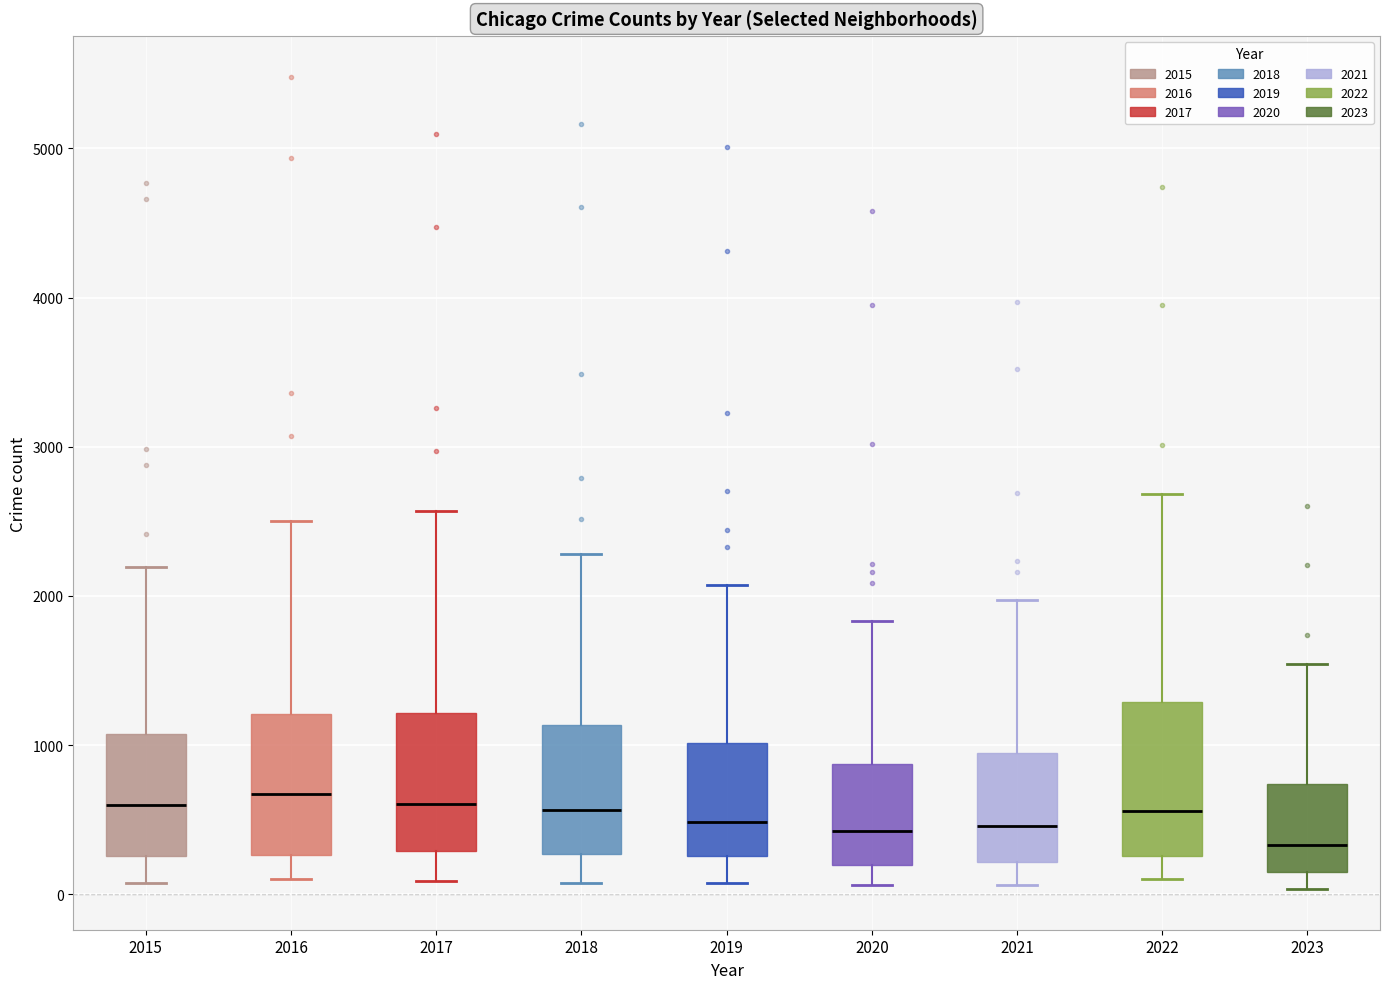

Reading left to right, transcribe this box plot: for each box, give where its median line is, the range the box spans, and where its two whiskers end, as read against the y-axis. The values are not printed on the chart, so give them approximately, as read against the axis.

2015: median 600, box 300 to 1100, whiskers 100 to 2200
2016: median 700, box 300 to 1200, whiskers 100 to 2500
2017: median 600, box 300 to 1200, whiskers 100 to 2600
2018: median 600, box 300 to 1100, whiskers 100 to 2300
2019: median 500, box 300 to 1000, whiskers 100 to 2100
2020: median 400, box 200 to 900, whiskers 100 to 1800
2021: median 500, box 200 to 900, whiskers 100 to 2000
2022: median 600, box 300 to 1300, whiskers 100 to 2700
2023: median 300, box 200 to 700, whiskers 0 to 1500